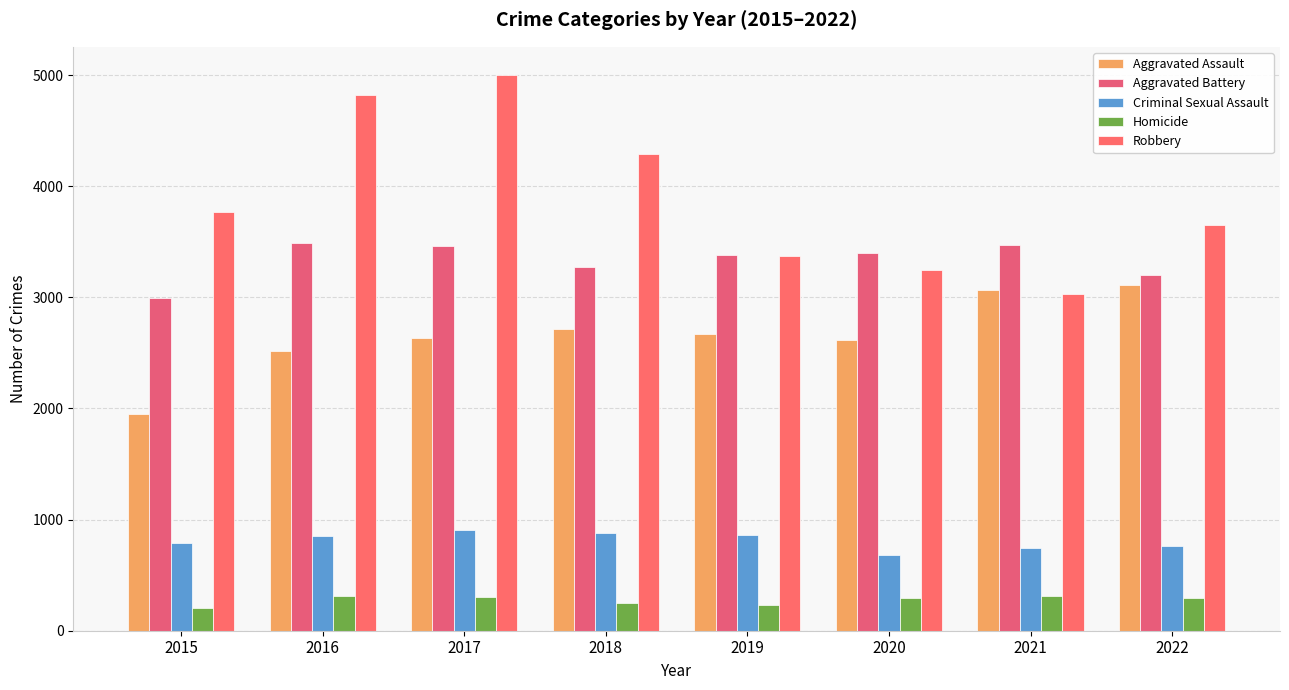

At which category is the sum across all series the highest?

2017